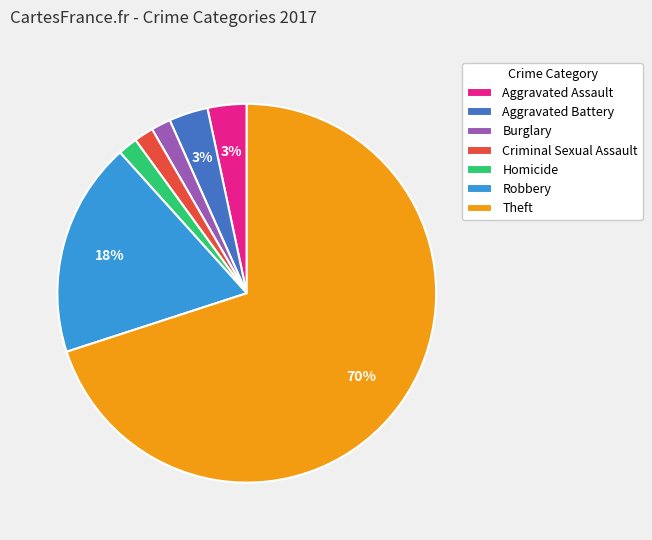

Between Aggravated Battery and Burglary, which is larger?

Aggravated Battery